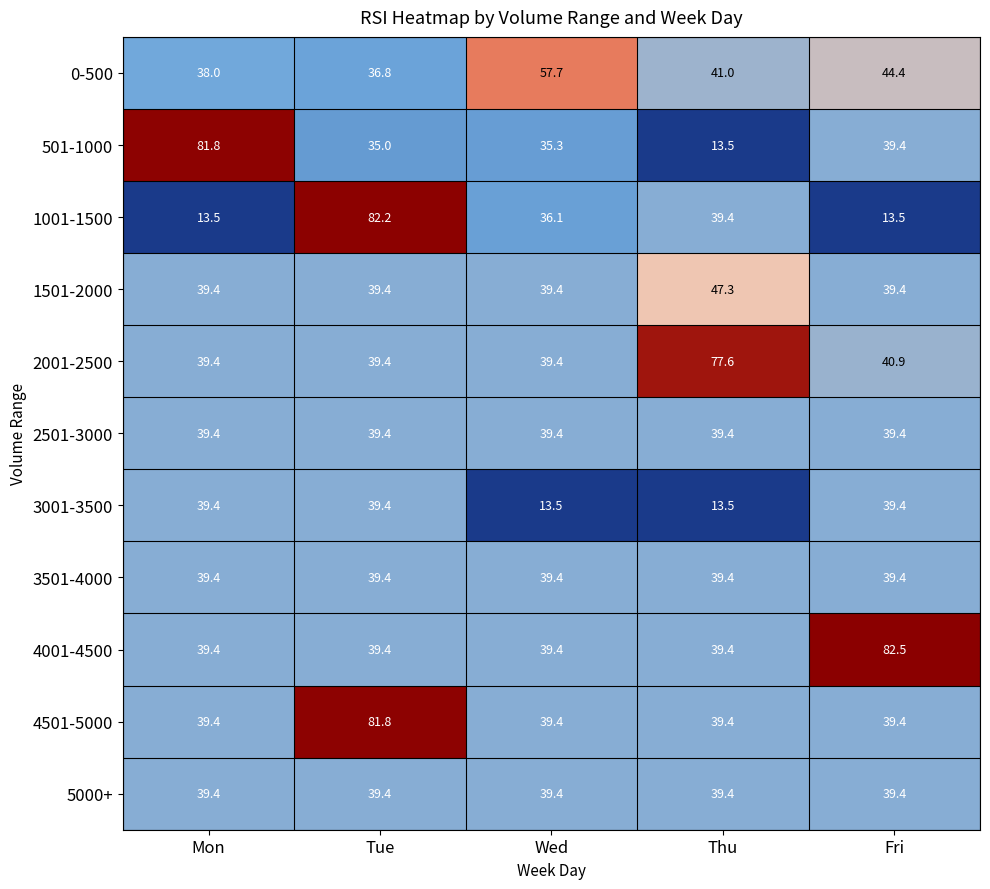

What is the sum of all 3501-4000 values?

197.0